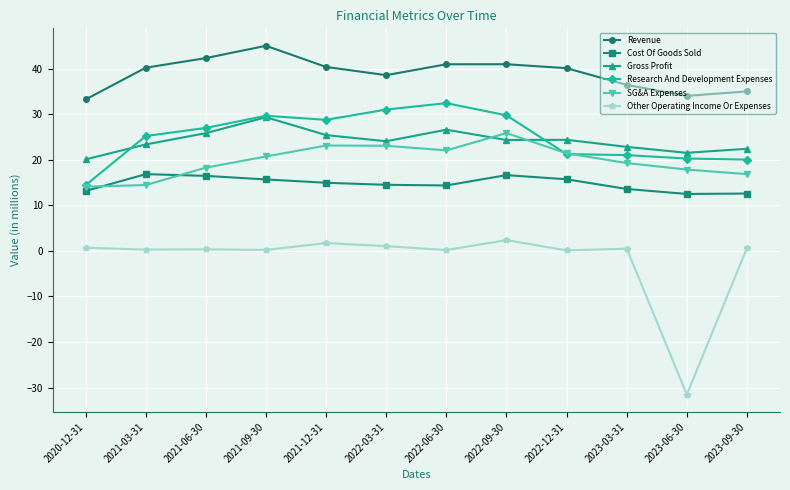

True or false: SG&A Expenses and Other Operating Income Or Expenses cross at least once.

False